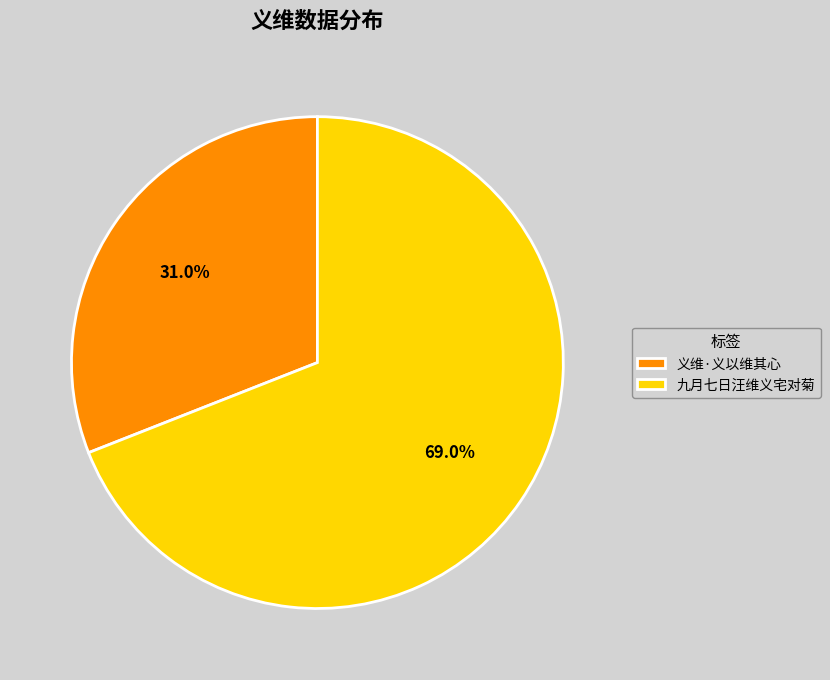

Does 九月七日汪维义宅对菊 represent more than half of the total?

Yes